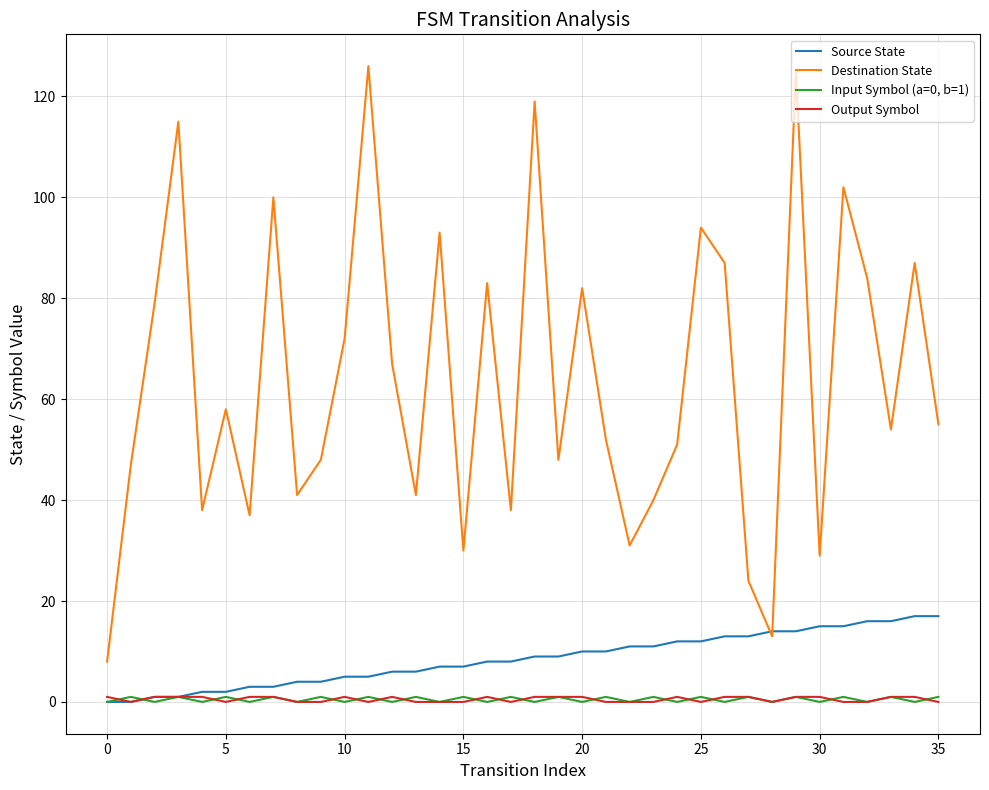

True or false: Output Symbol and Destination State cross at least once.

False